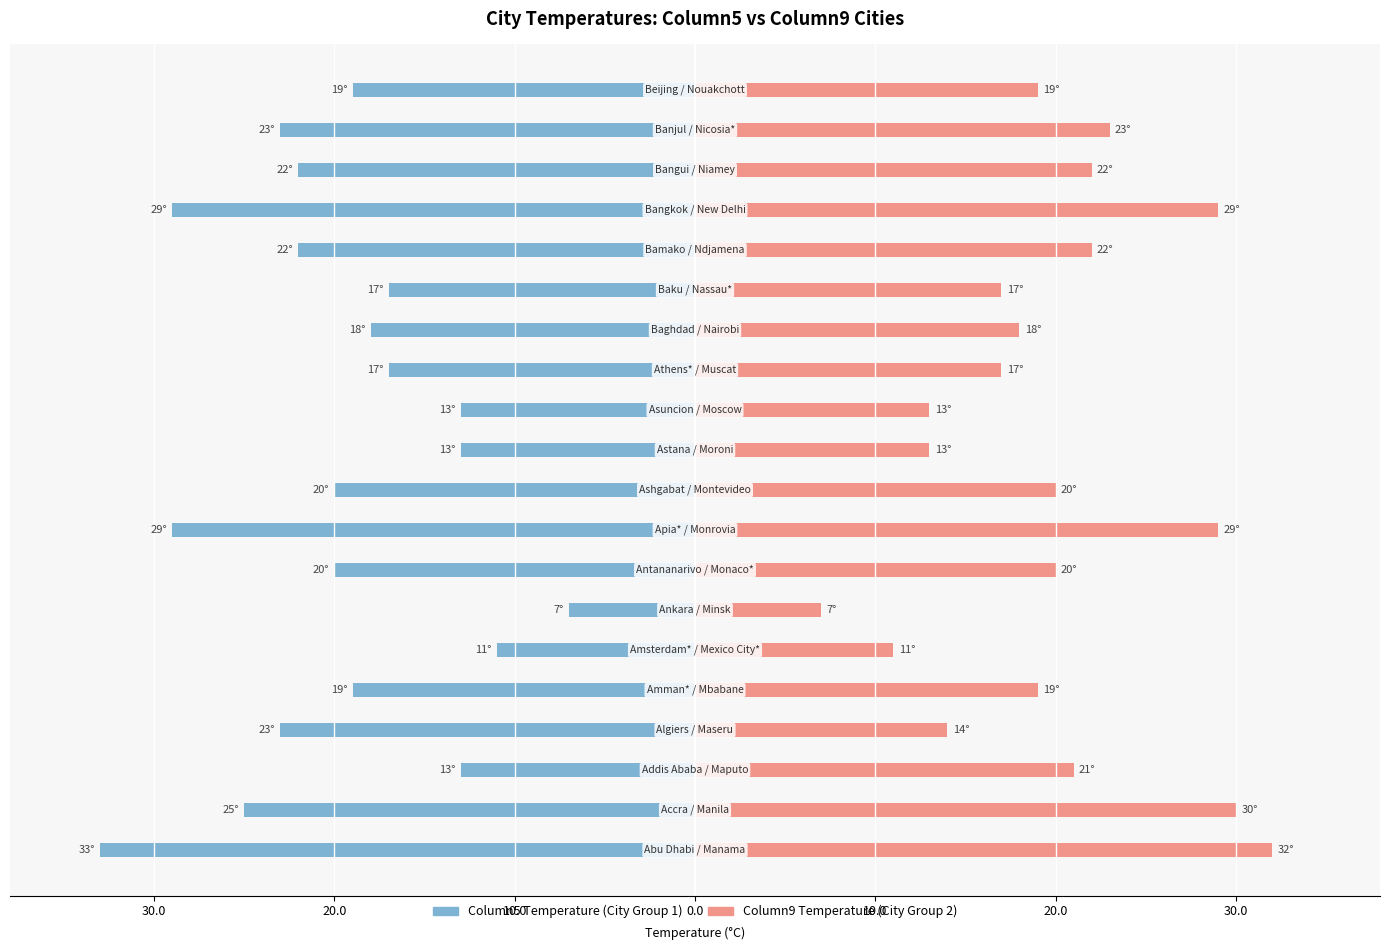

How many groups of bars are there?

20